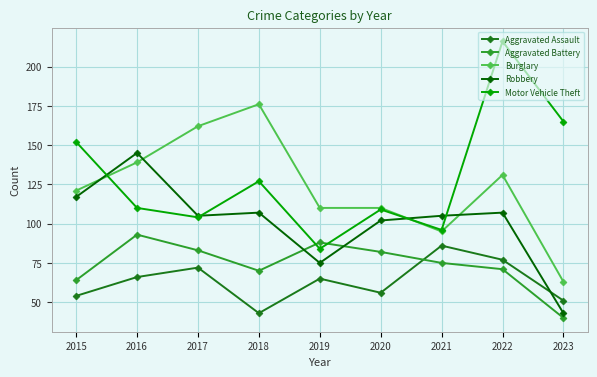

Count the number of data series in this chart.

5